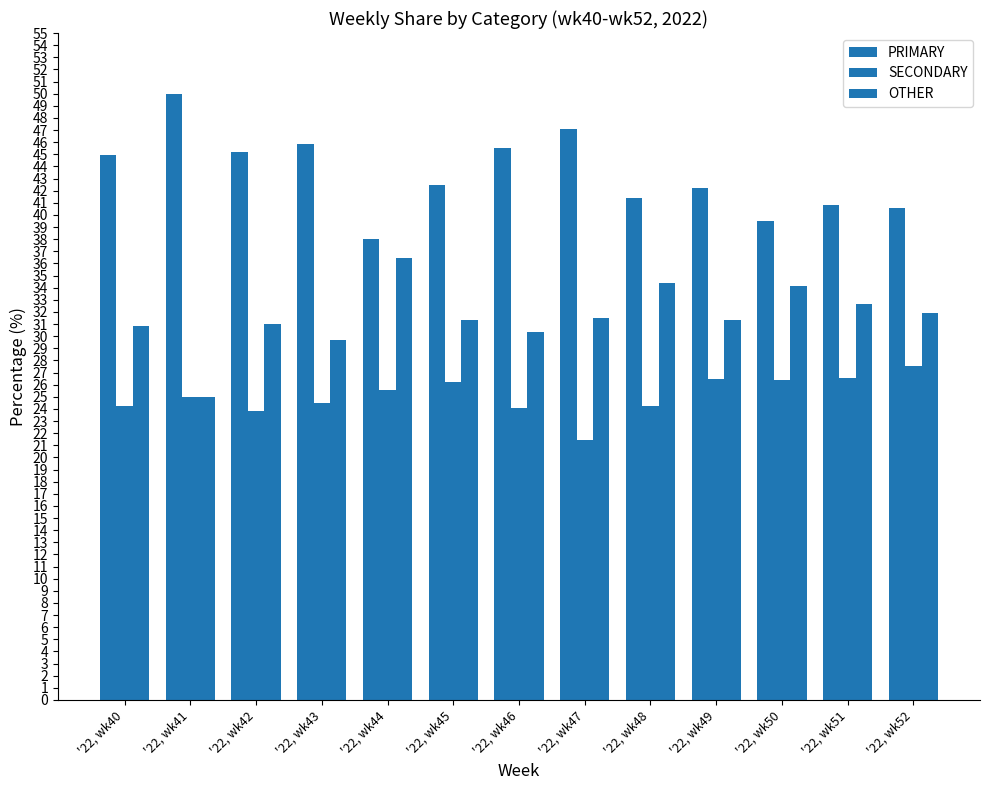

Count the number of data series in this chart.

3